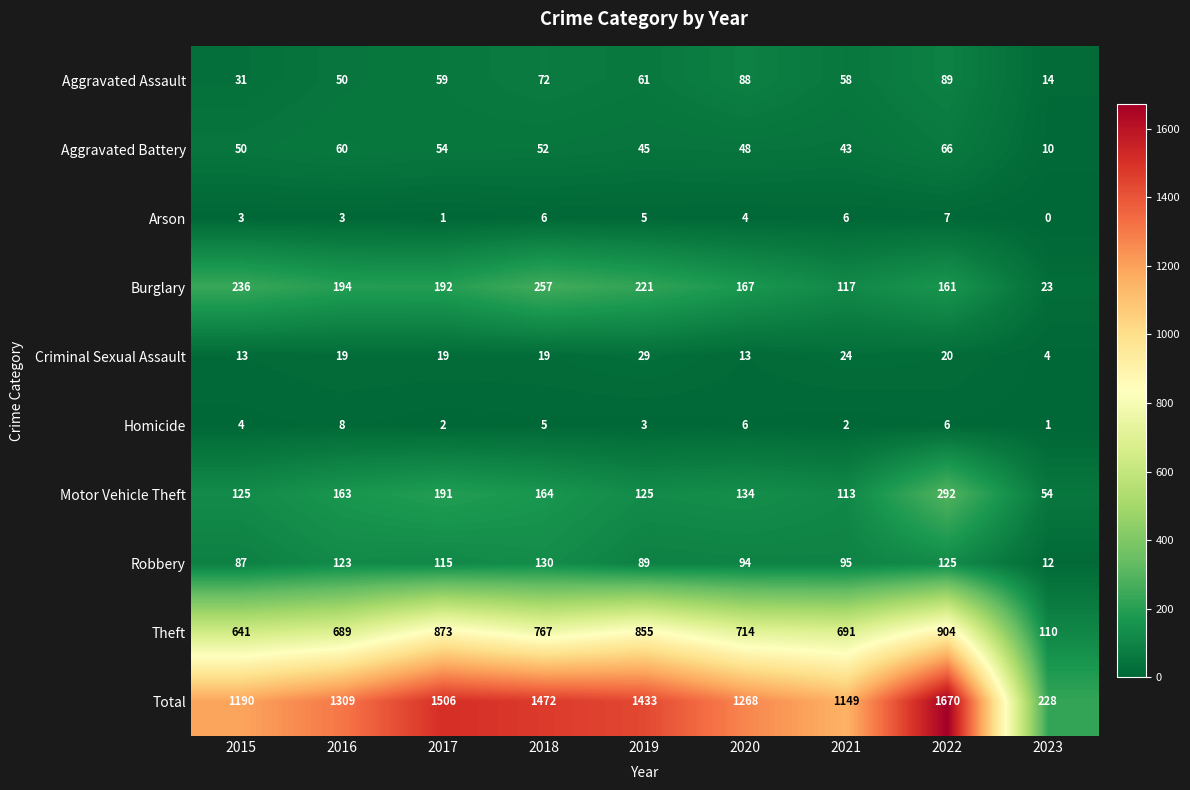

Which series has the widest spread of values?

Total